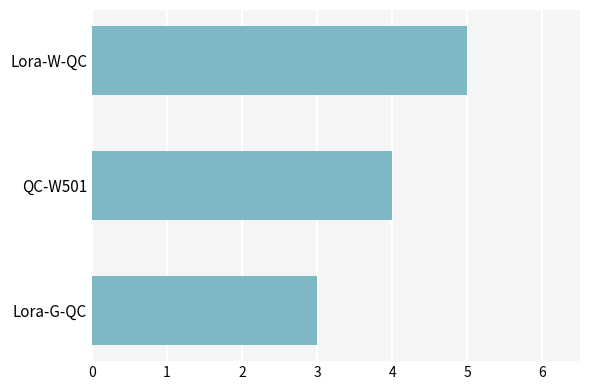

Which category has the highest value across all series?

Lora-W-QC